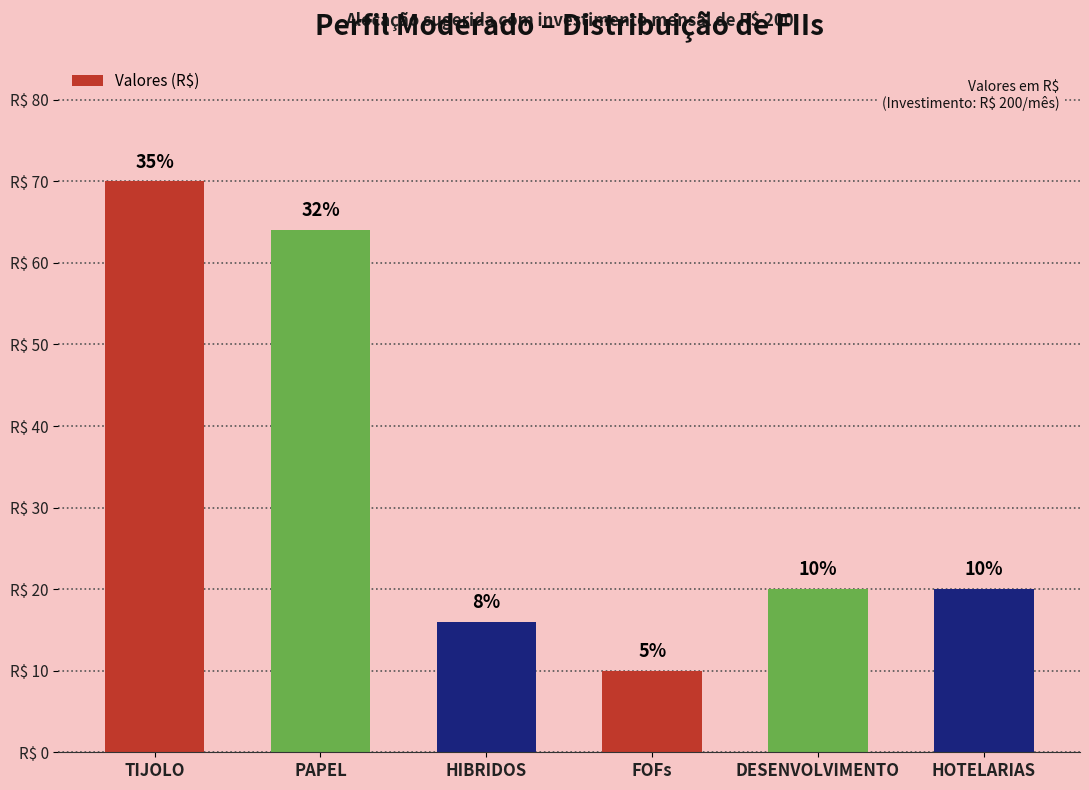

Are the bars horizontal?

No